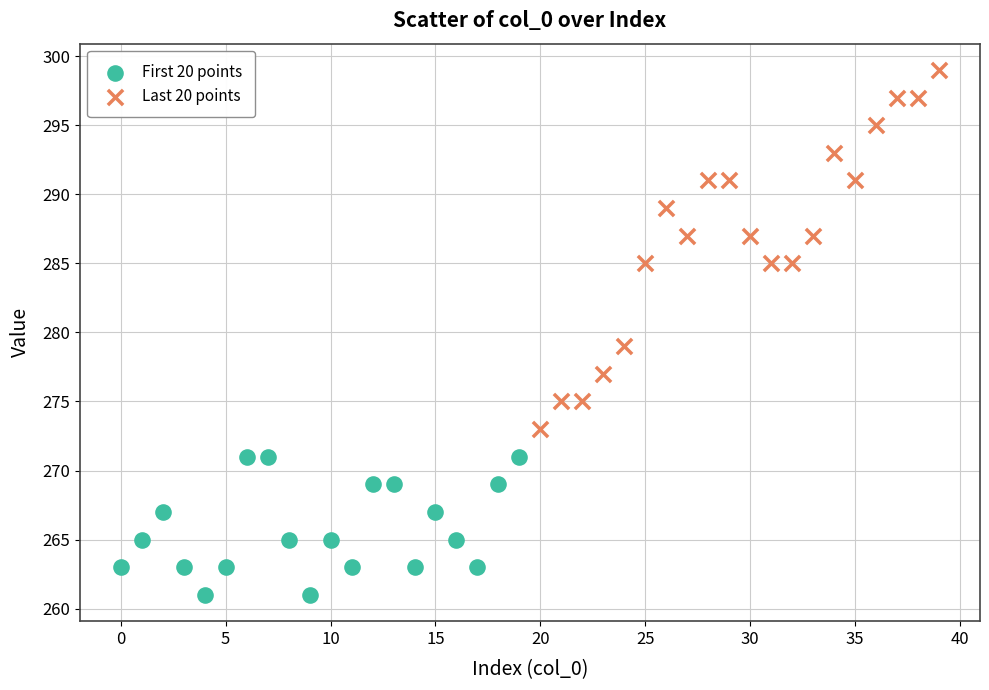

Which series contains the lowest Y value?

First 20 points